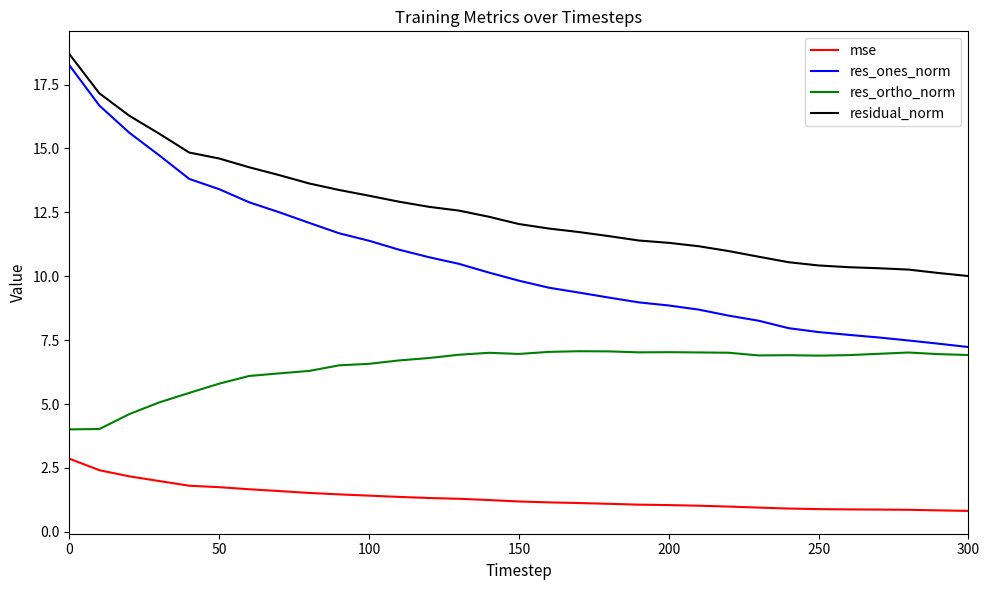

Which series has the largest total across all categories?

residual_norm